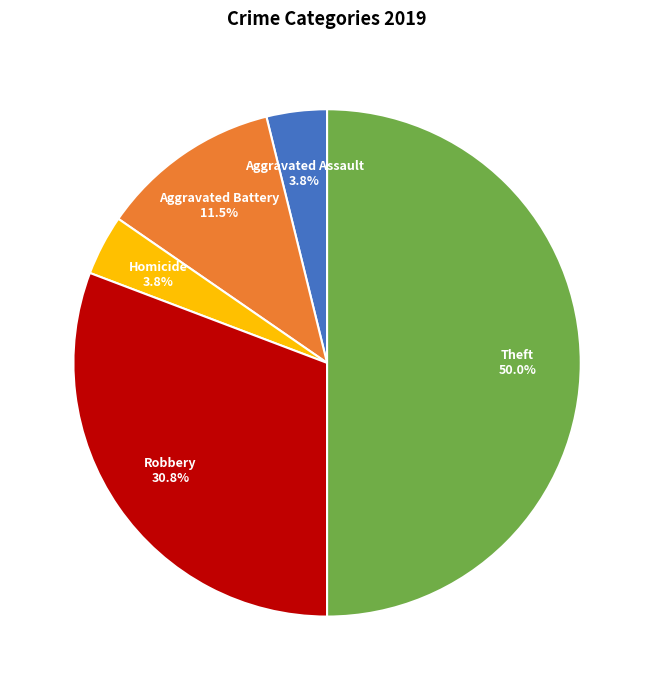

To the nearest percent, what portion does Robbery represent?

31%